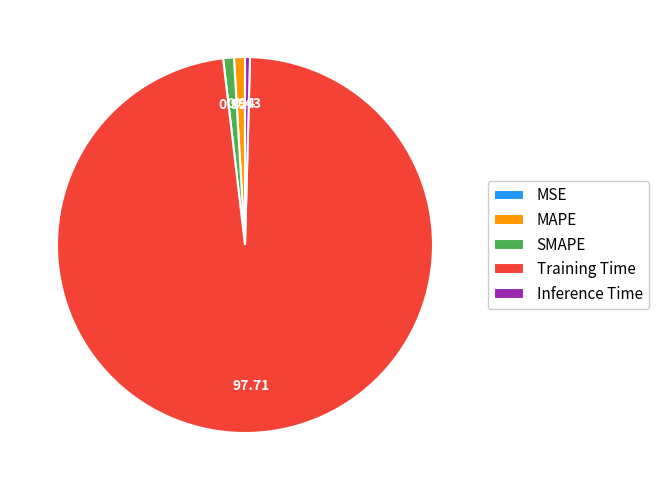

Which slice is the largest?

Training Time